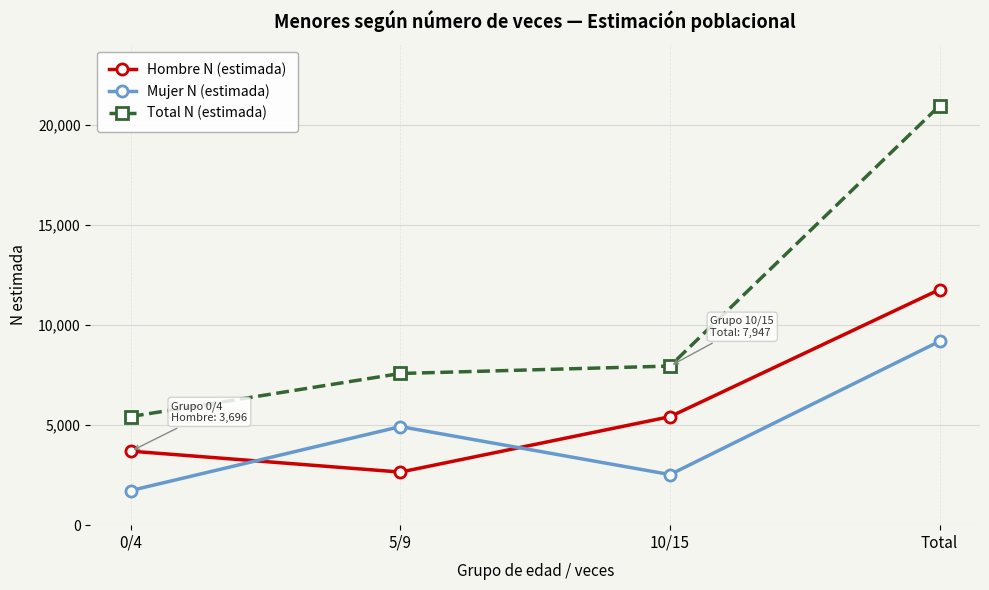

What are all the series names shown in the legend?

Hombre N (estimada), Mujer N (estimada), Total N (estimada)